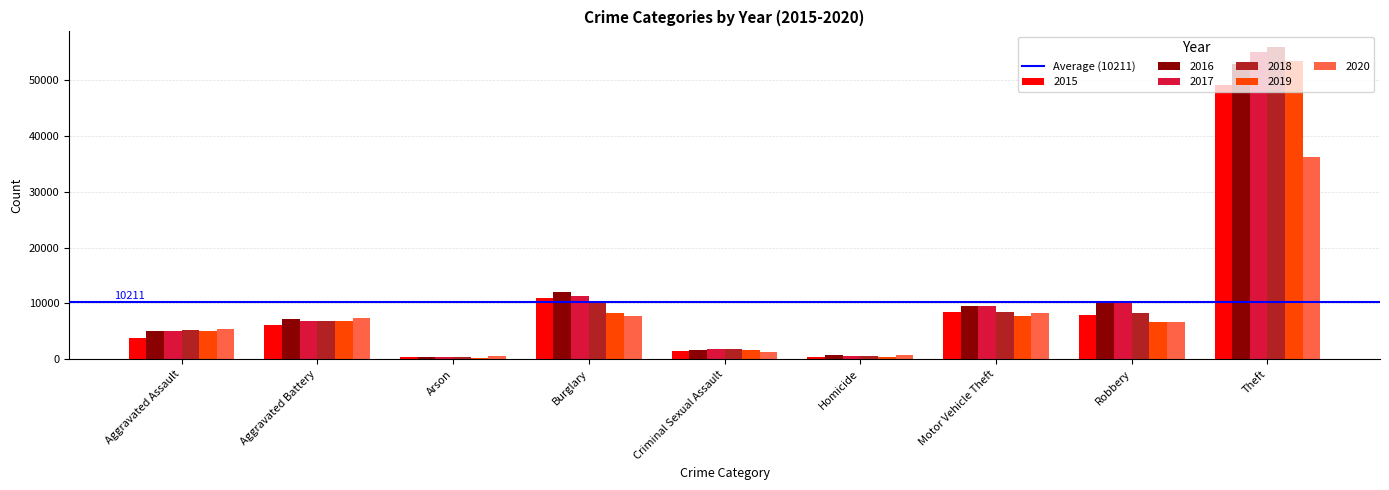

True or false: 2017 has a value of 8912 at Aggravated Assault.

False